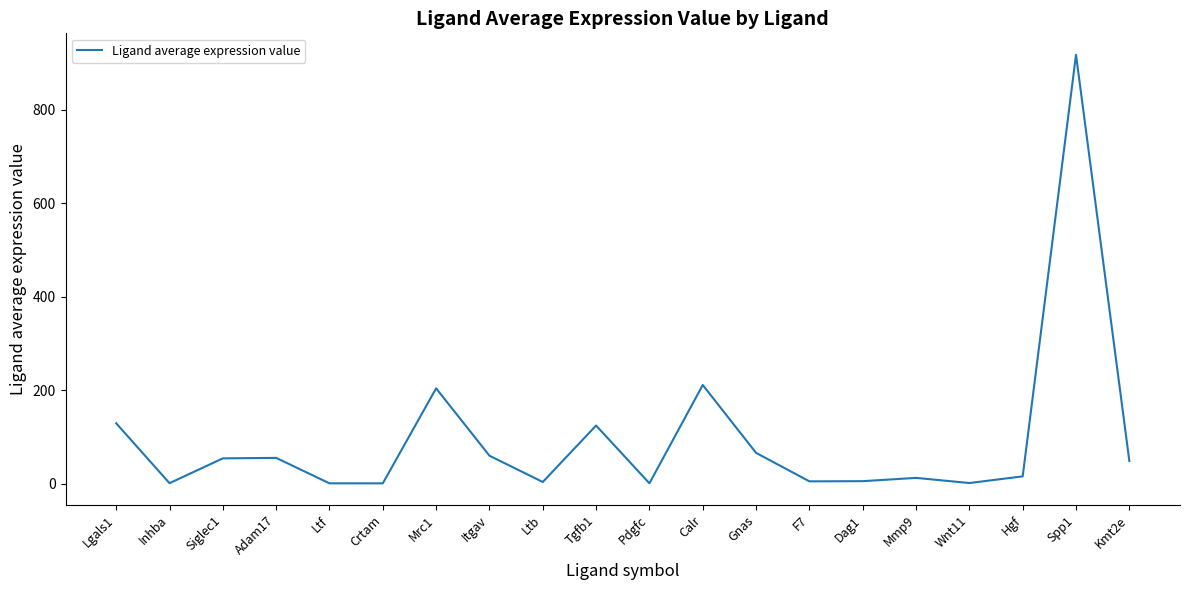

Count the number of categories in the chart.

20